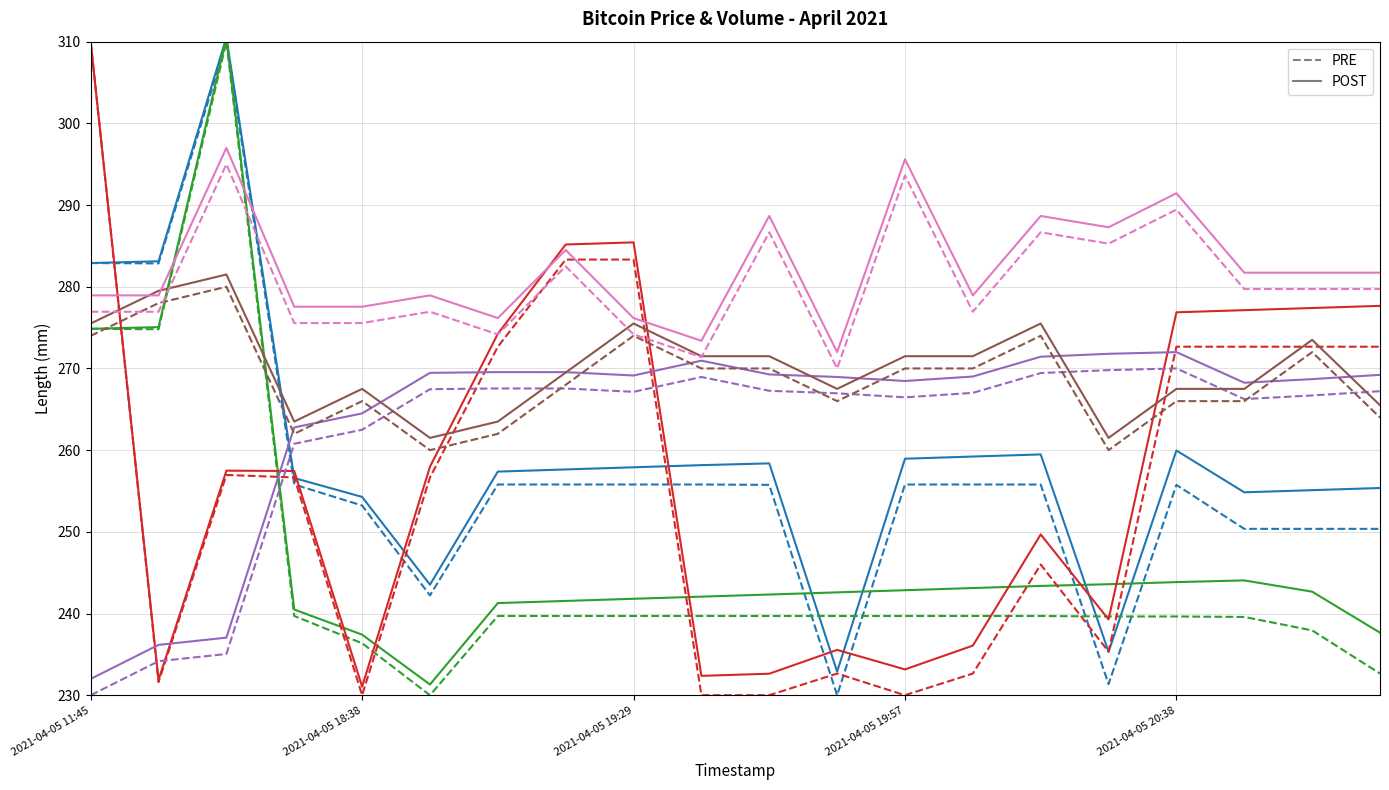

Does the chart have visible grid lines?

Yes